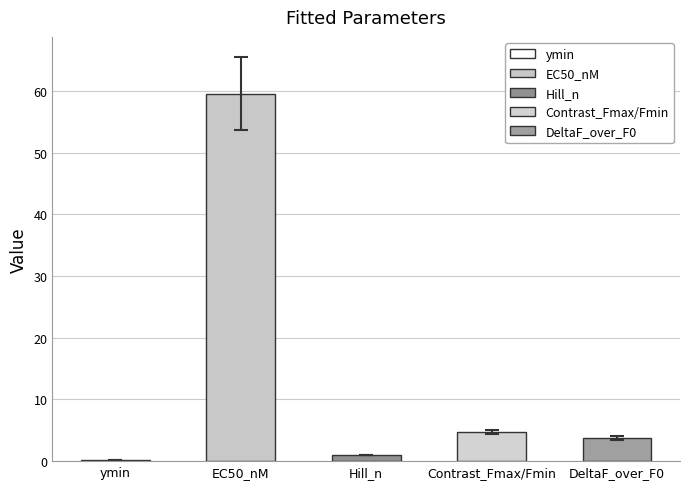

At which label does the data first exceed 3?

EC50_nM